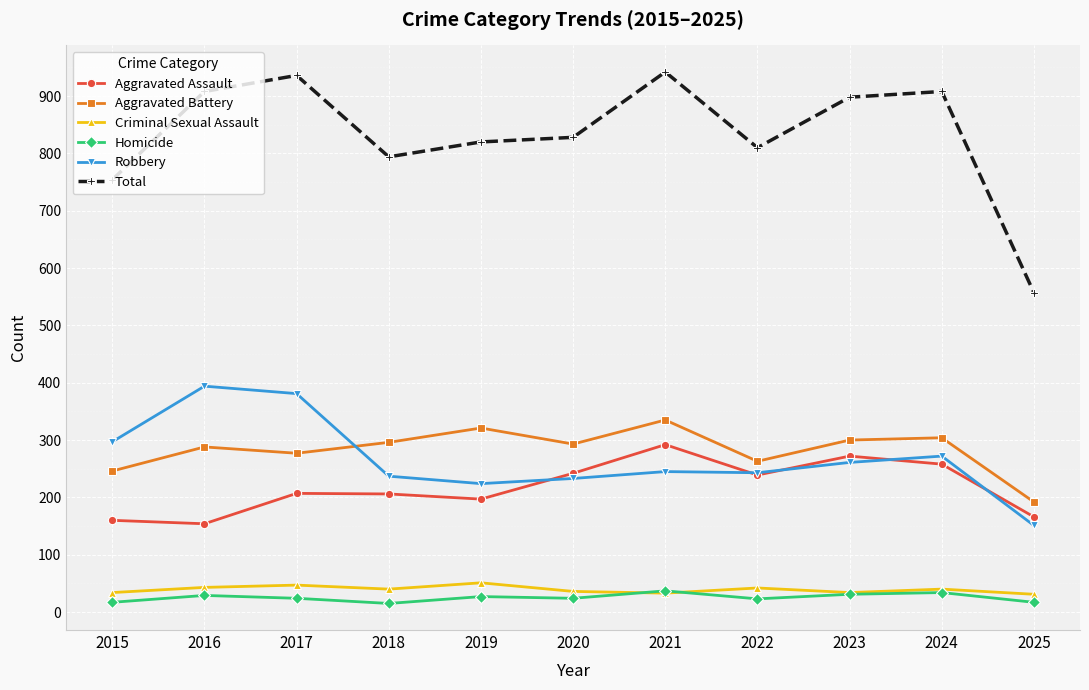

Between 2018 and 2023, which series saw the biggest shift?

Total